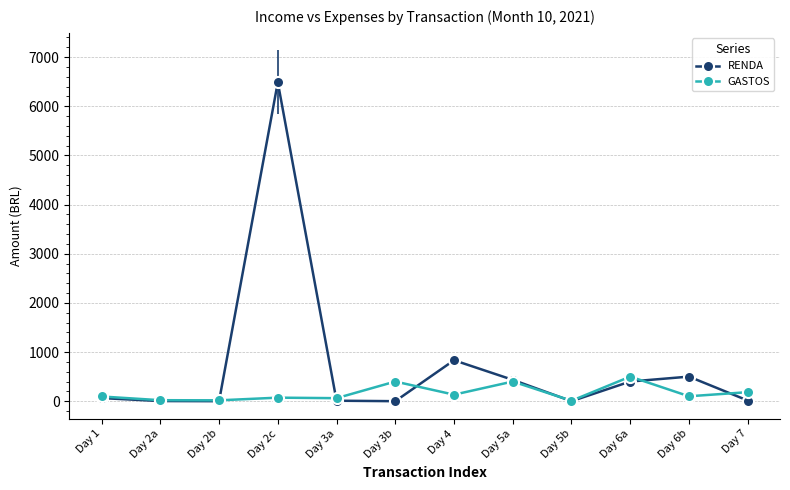

Is it true that GASTOS equals 400.0 at Day 5a?

True